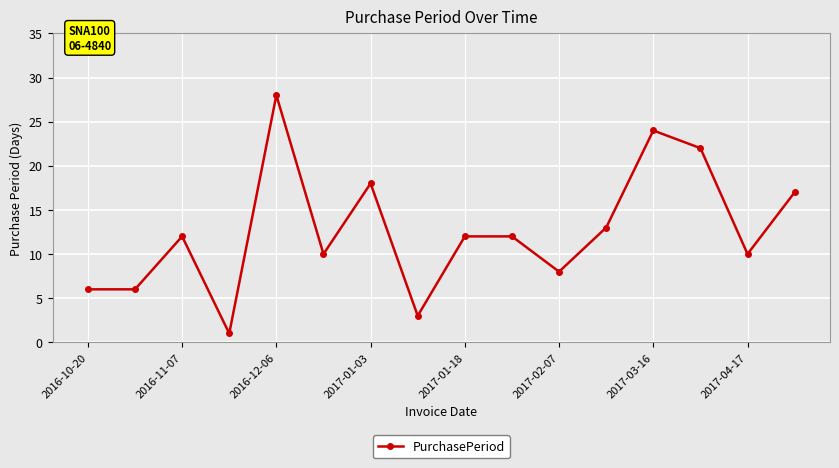

What is the maximum value shown in the chart?

28